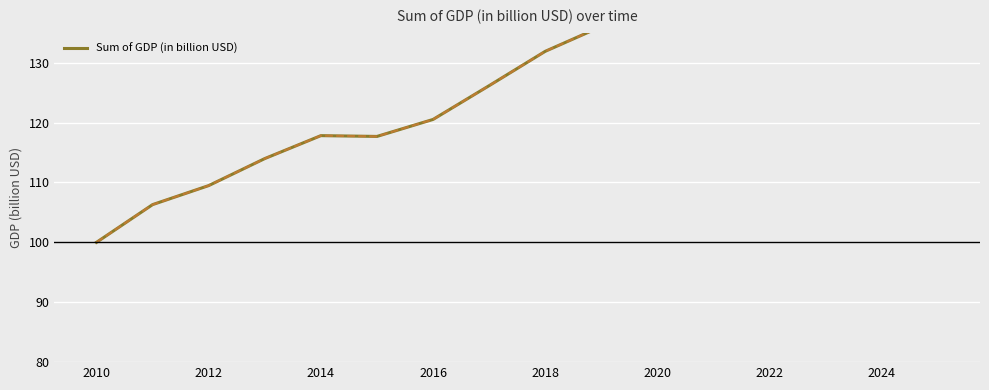

Reading left to right, what are all the values shown in this chart?

100.0	106.3	109.5	114.0	117.8	117.7	120.5	126.2	131.9	136.0	141.7	147.1	153.2	158.8	164.2	169.5